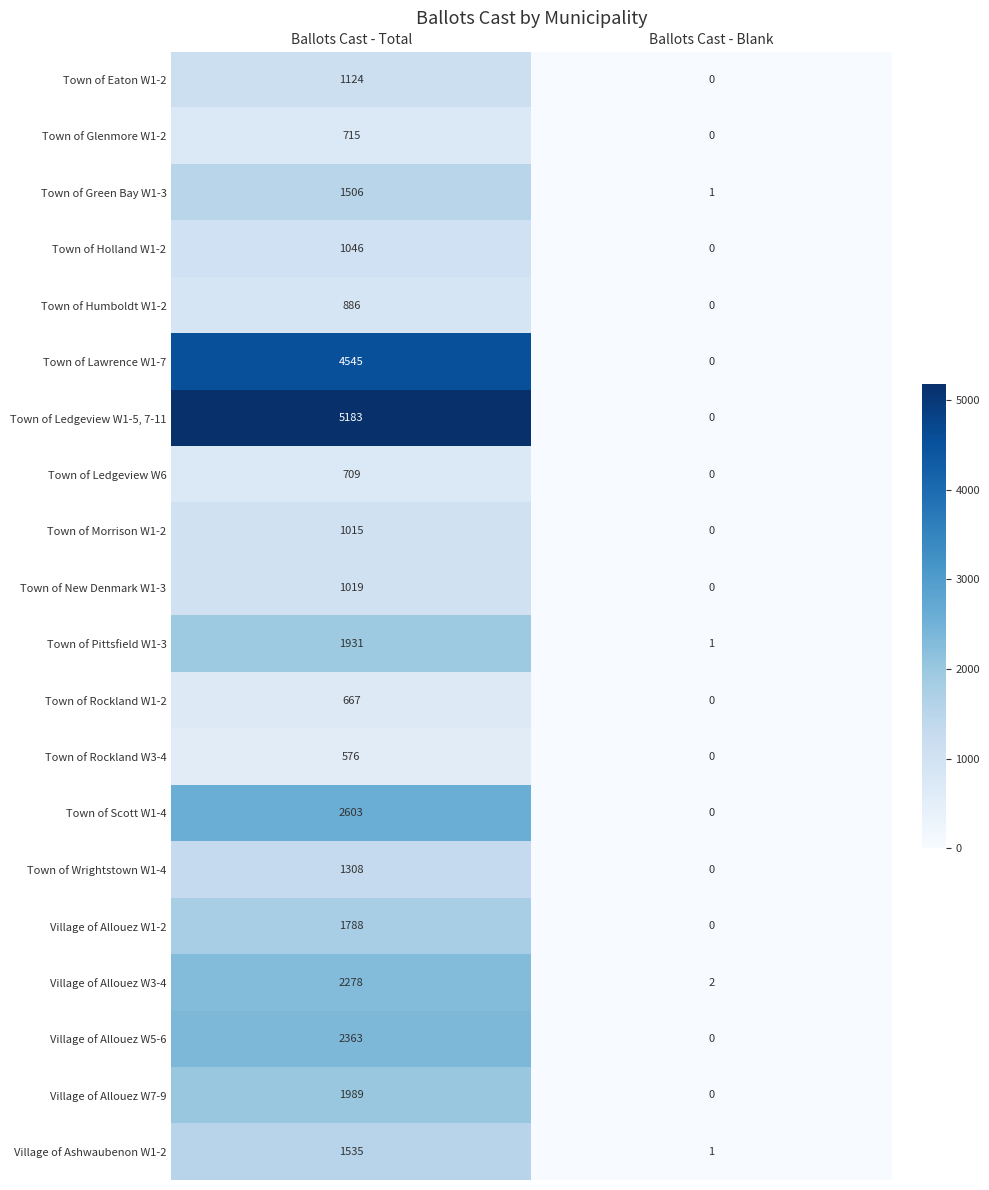

Is it true that Town of Wrightstown W1-4 equals 0 at Ballots Cast - Blank?

True